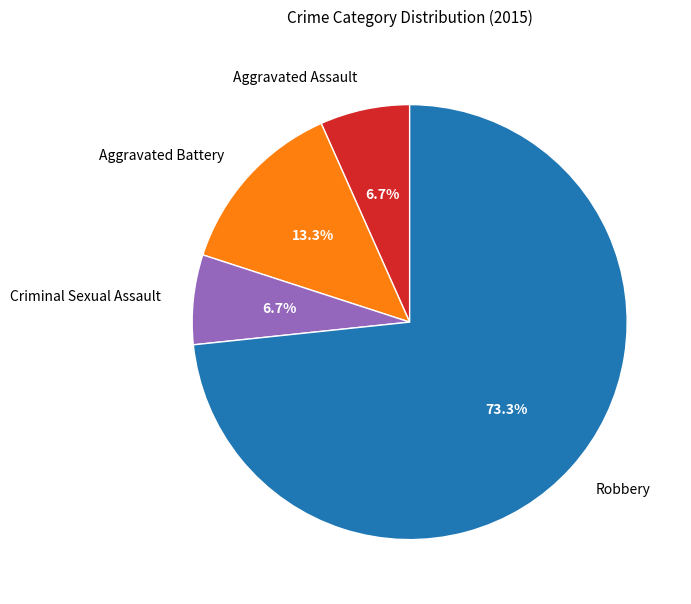

Count the number of slices in the pie.

4